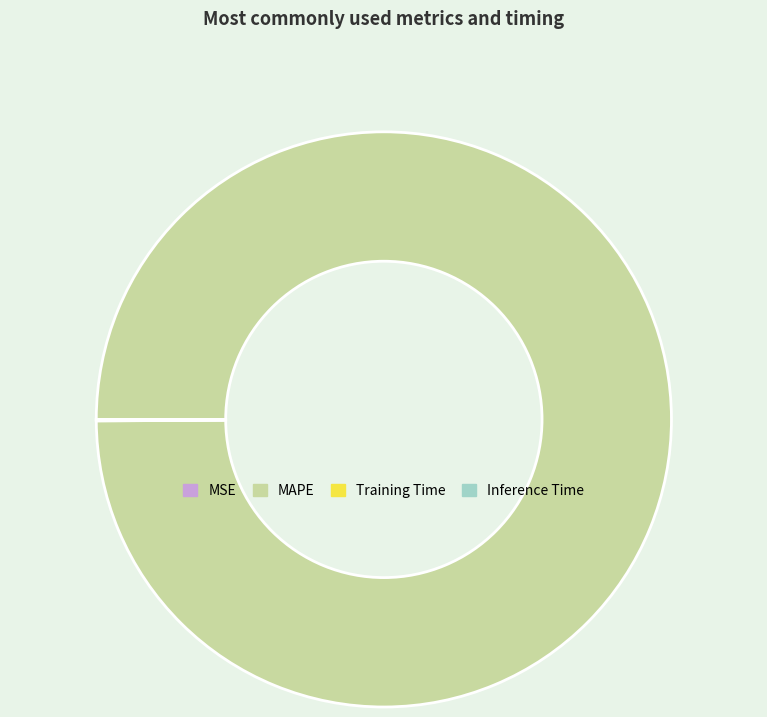

Which category has the biggest portion of the pie?

MAPE